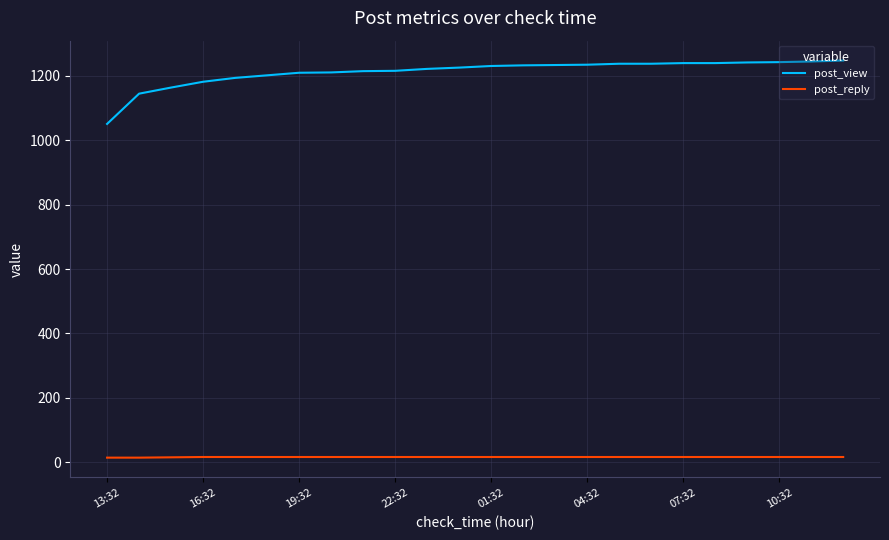

True or false: post_view and post_reply intersect in this chart.

False